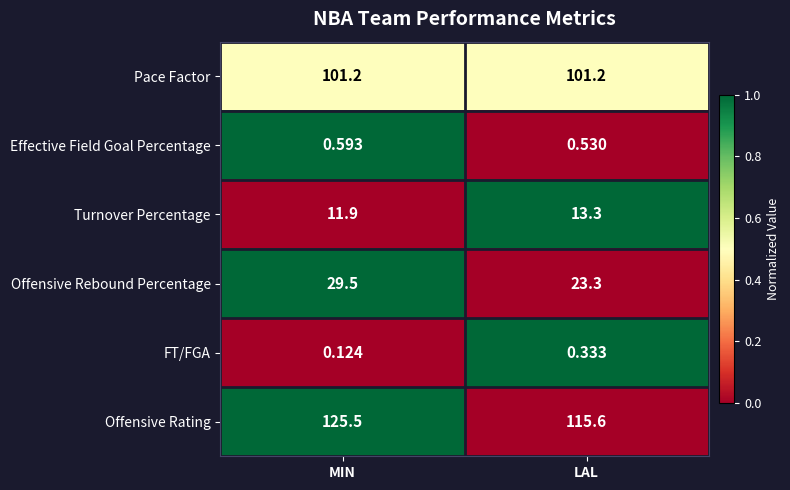

Where is FT/FGA nearest to the value 0?

MIN